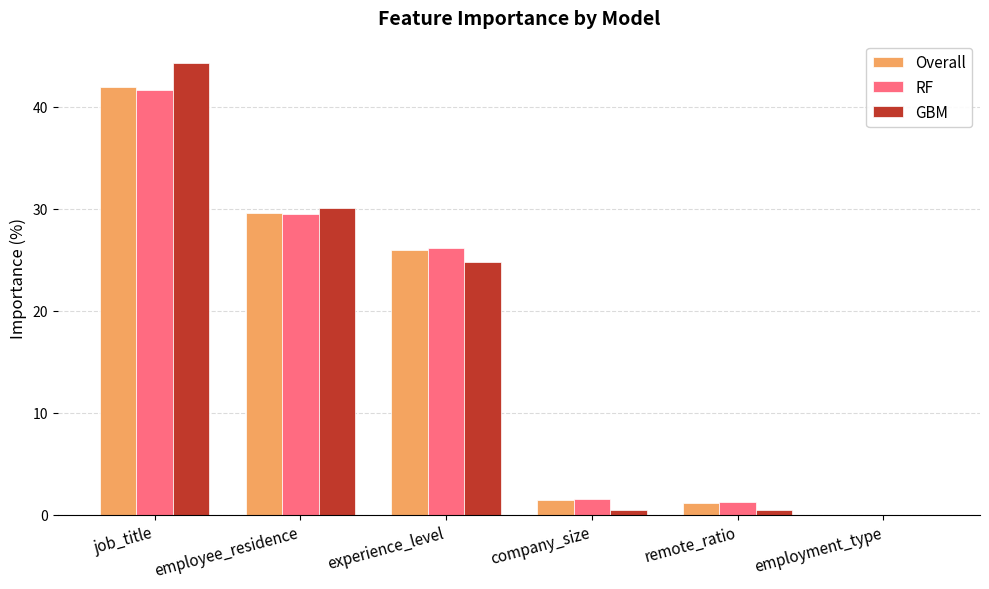

True or false: GBM has a value of 13.7 at experience_level.

False